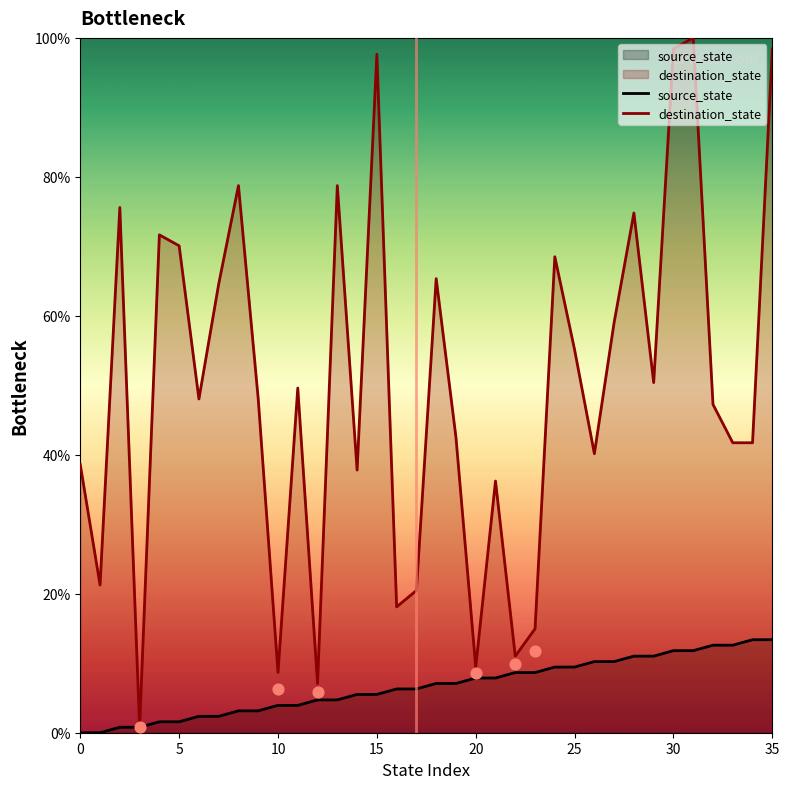

At how many categories does at least one series exceed 37?

26